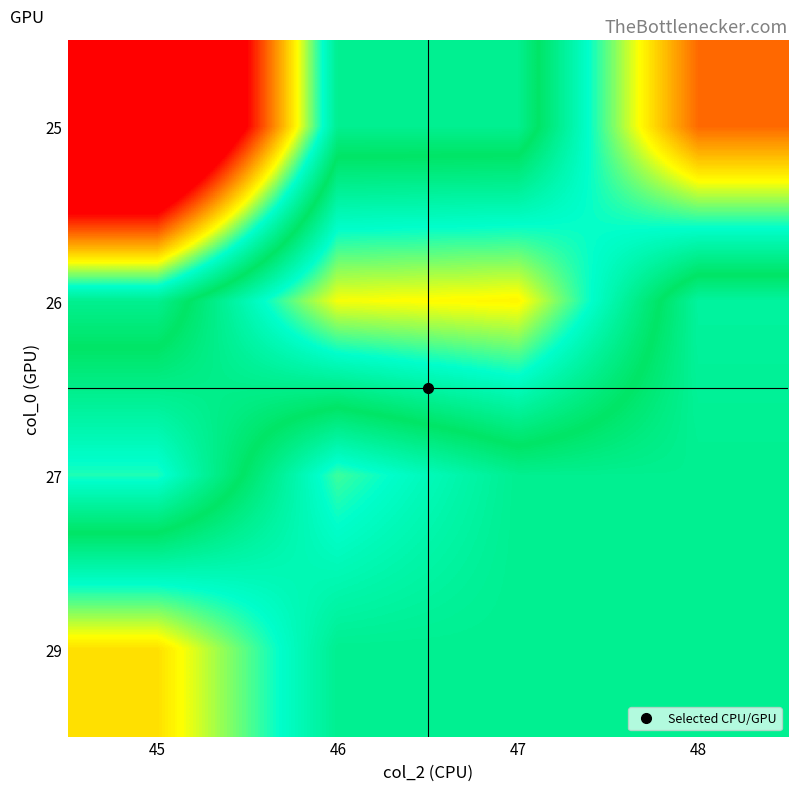

What is the total value across all series at 48?

35.6